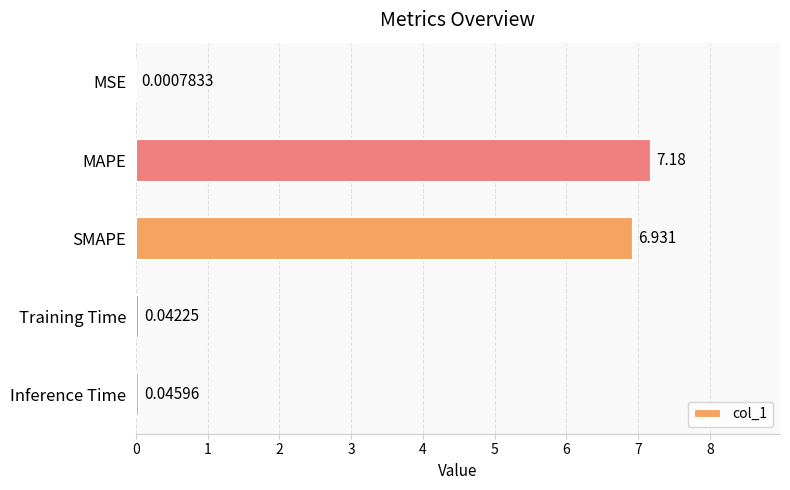

Where is the data nearest to the value 3?

Inference Time